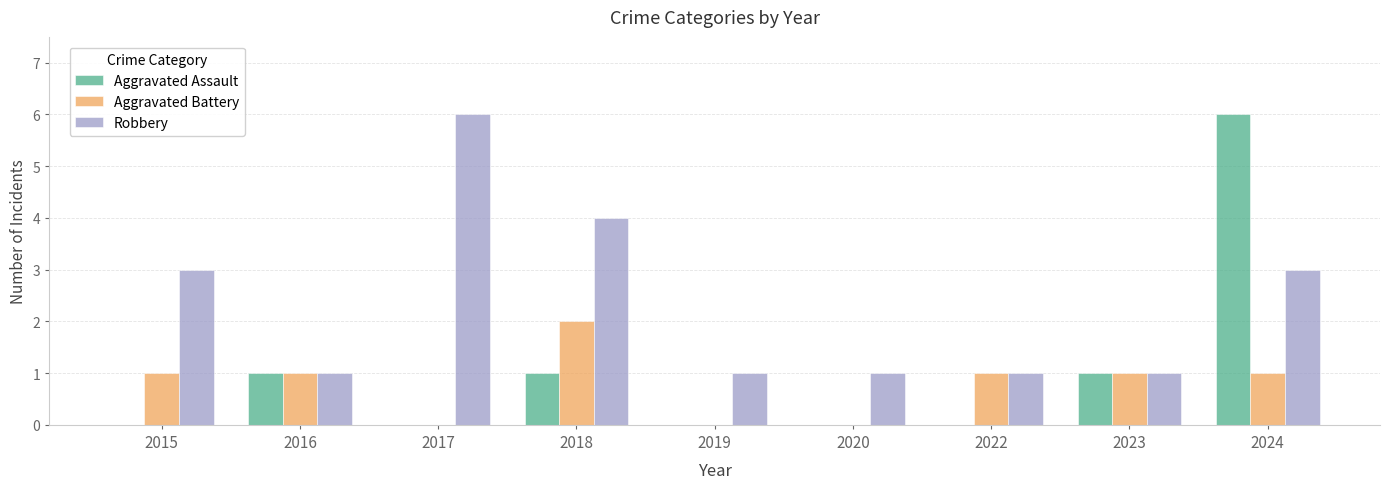

True or false: Robbery has a value of 1 at 2023.

True